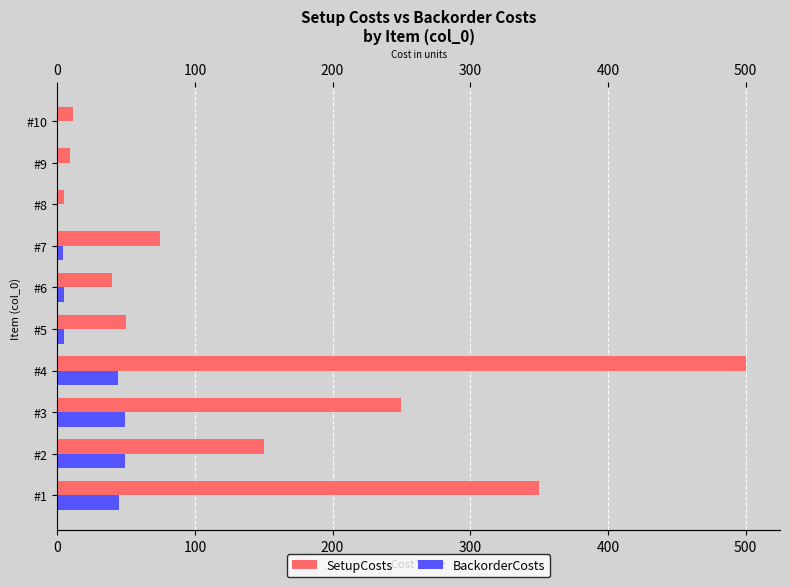

Rank the series at #8 from highest to lowest value.

SetupCosts, BackorderCosts